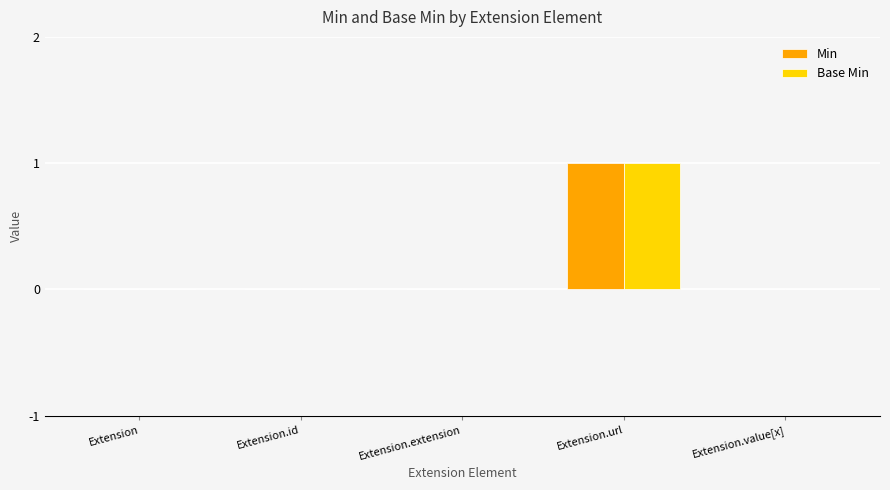

Are the bars grouped side by side (vs. stacked)?

Yes